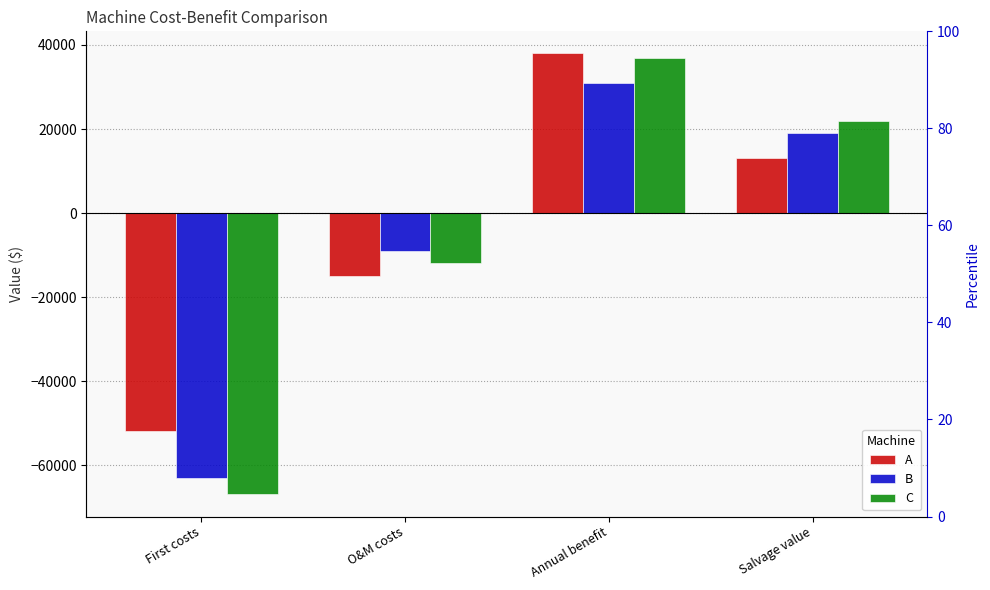

Reading left to right, list all the values displayed in this chart.

A: First costs=-52000	O&M costs=-15000	Annual benefit=38000	Salvage value=13000
B: First costs=-63000	O&M costs=-9000	Annual benefit=31000	Salvage value=19000
C: First costs=-67000	O&M costs=-12000	Annual benefit=37000	Salvage value=22000